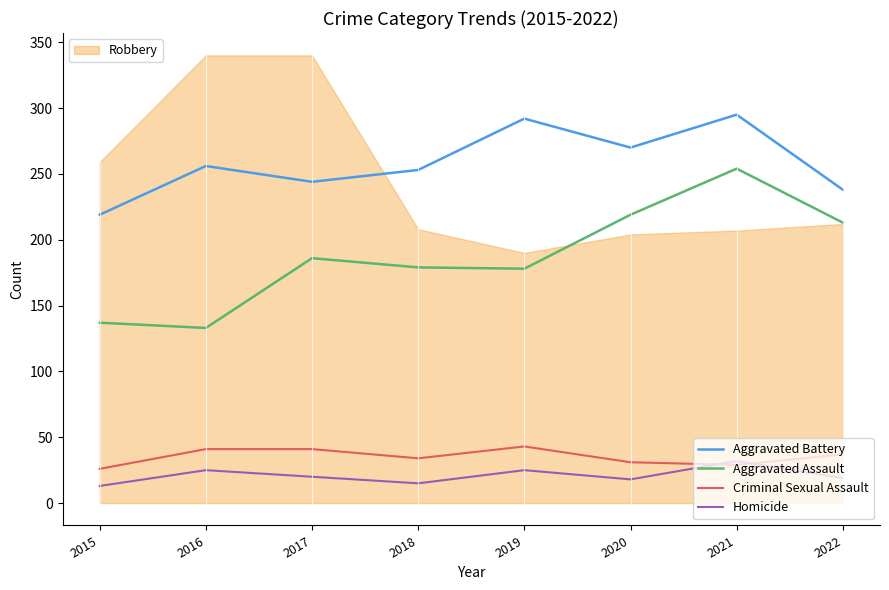

True or false: Aggravated Battery and Homicide cross at least once.

False